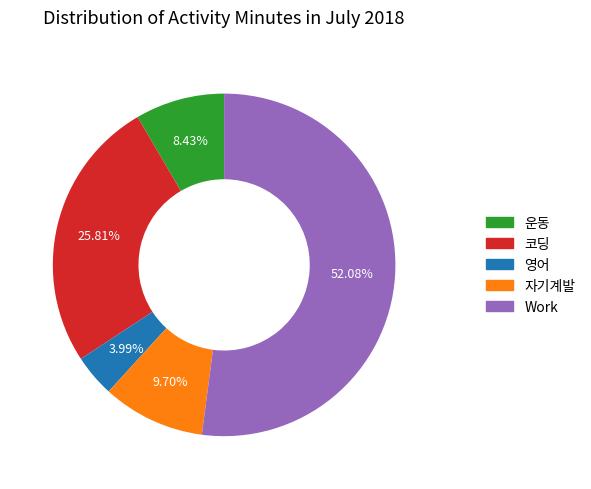

True or false: 운동 accounts for 1% of the total.

False